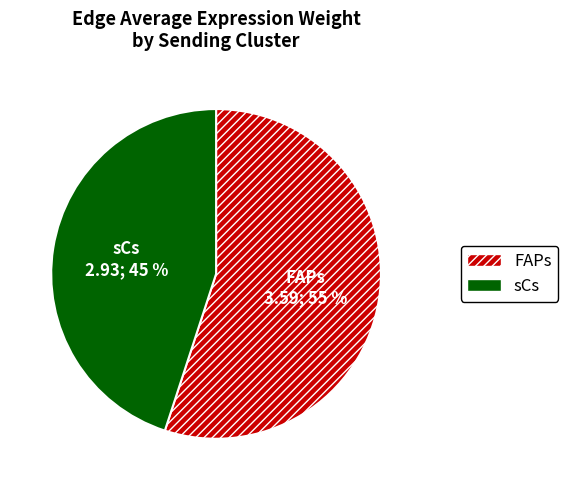

The FAPs slice represents 55% of the pie. True or false?

True